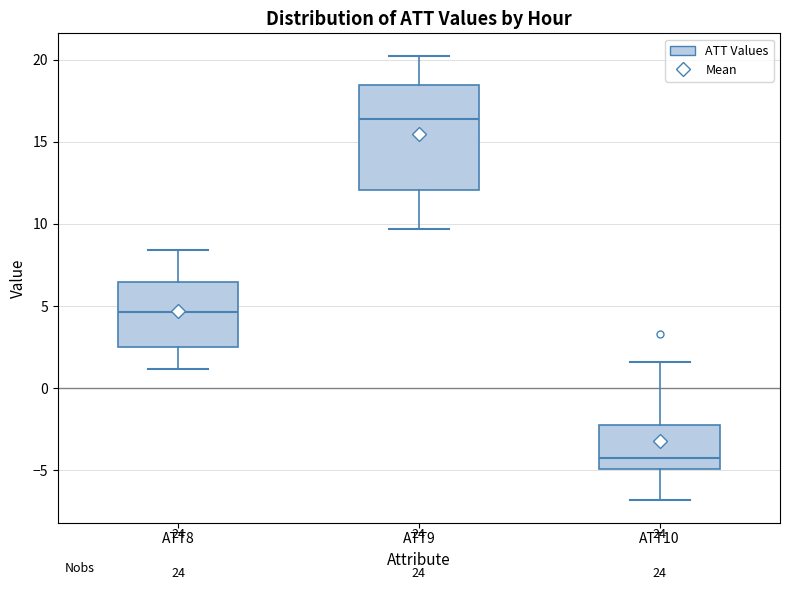

Which box has the highest median line?

ATT9